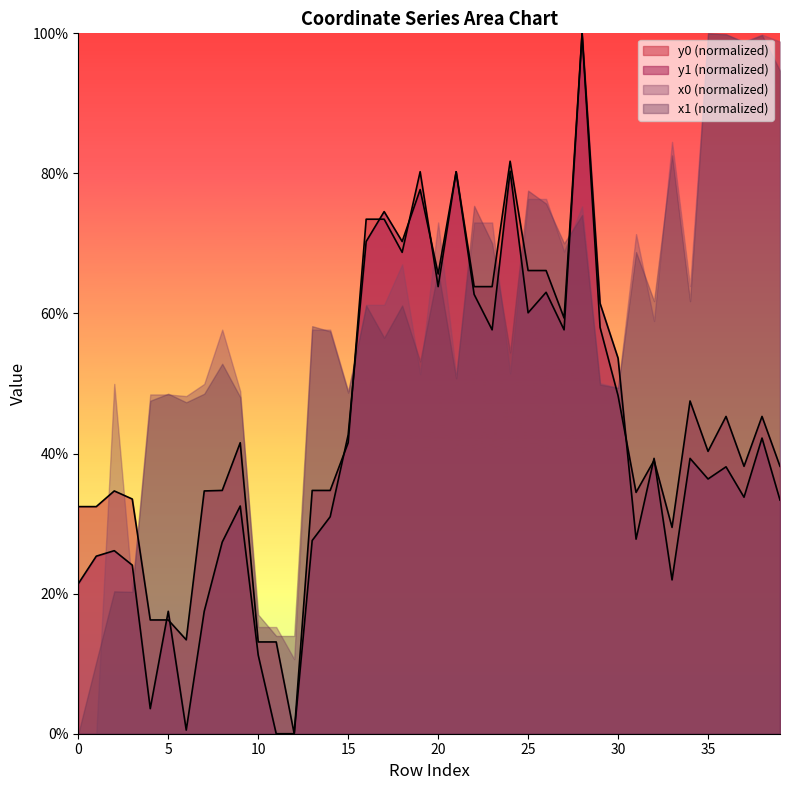

True or false: y0 and y1 intersect in this chart.

True